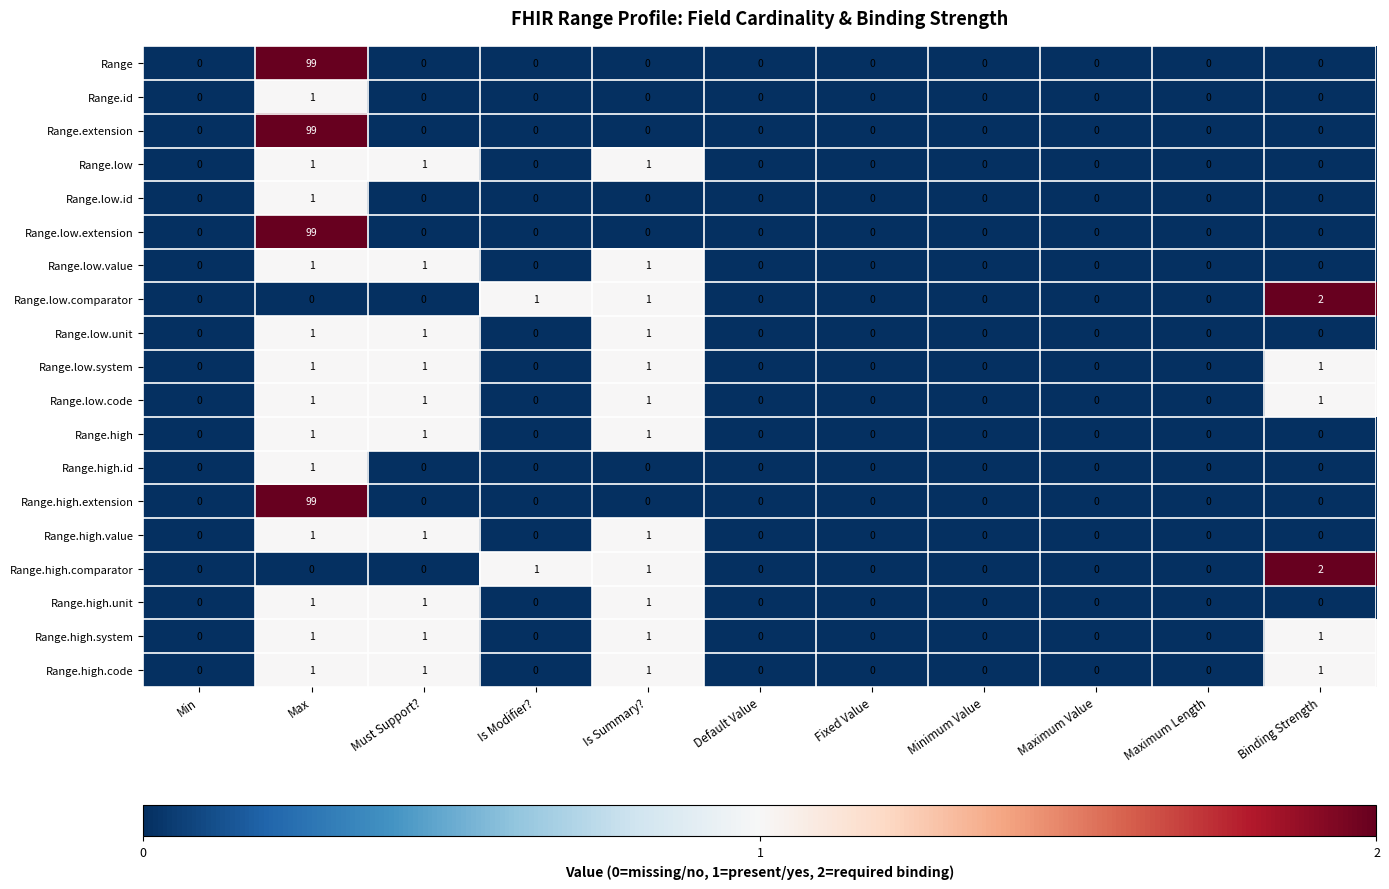

What is the sum of all Range.low.system values?

4